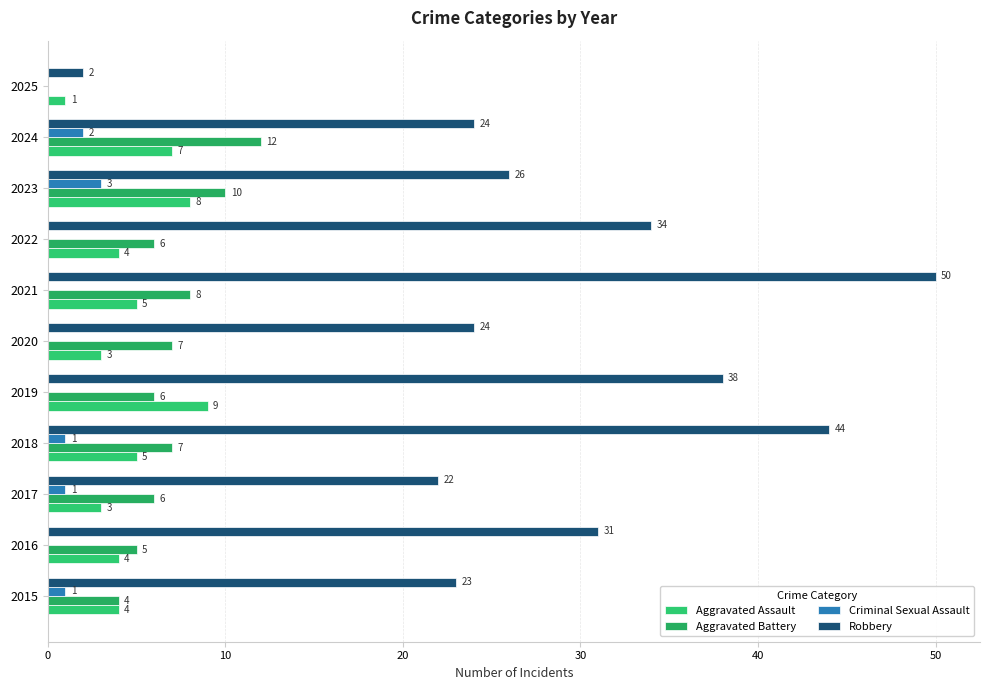

How many series are shown in this chart?

4